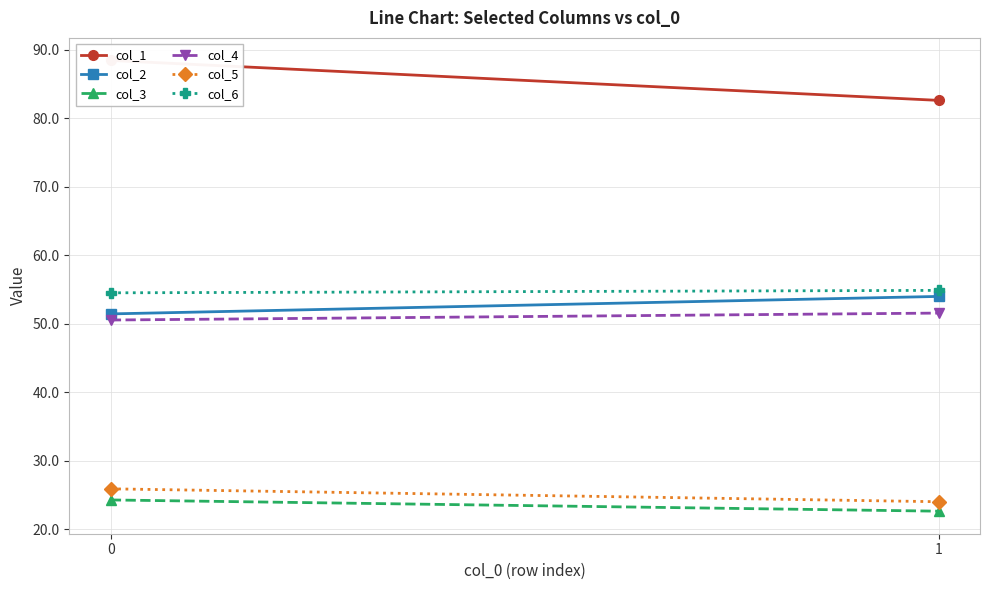

The col_1 series shows 22.3 at 1. True or false?

False